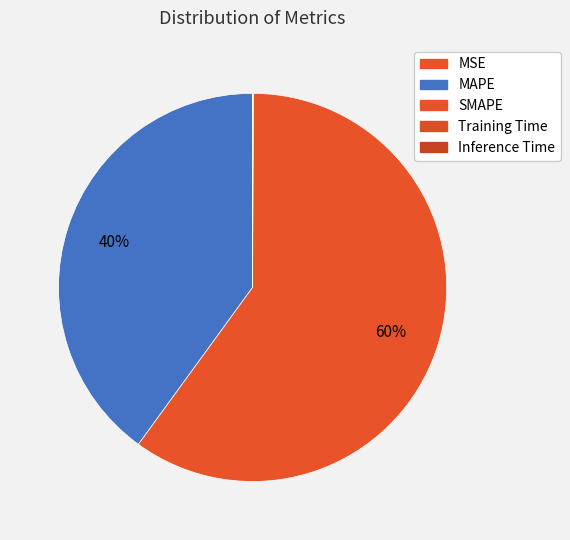

Between MSE and MAPE, which is larger?

MAPE